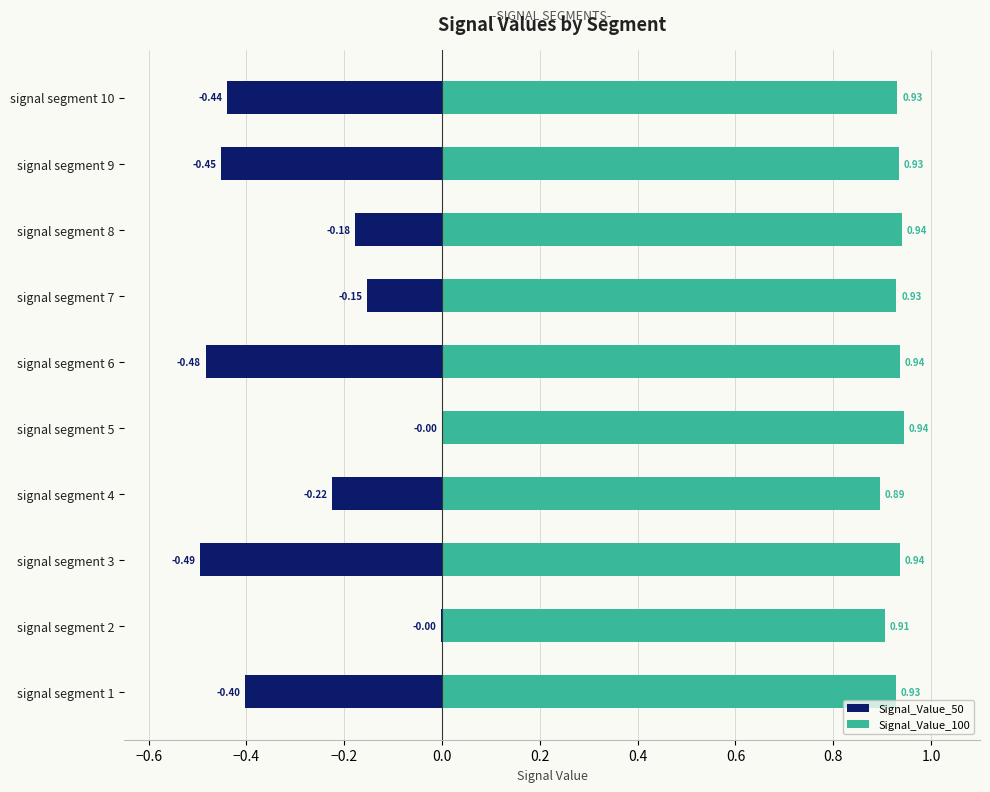

How many series are shown in this chart?

2